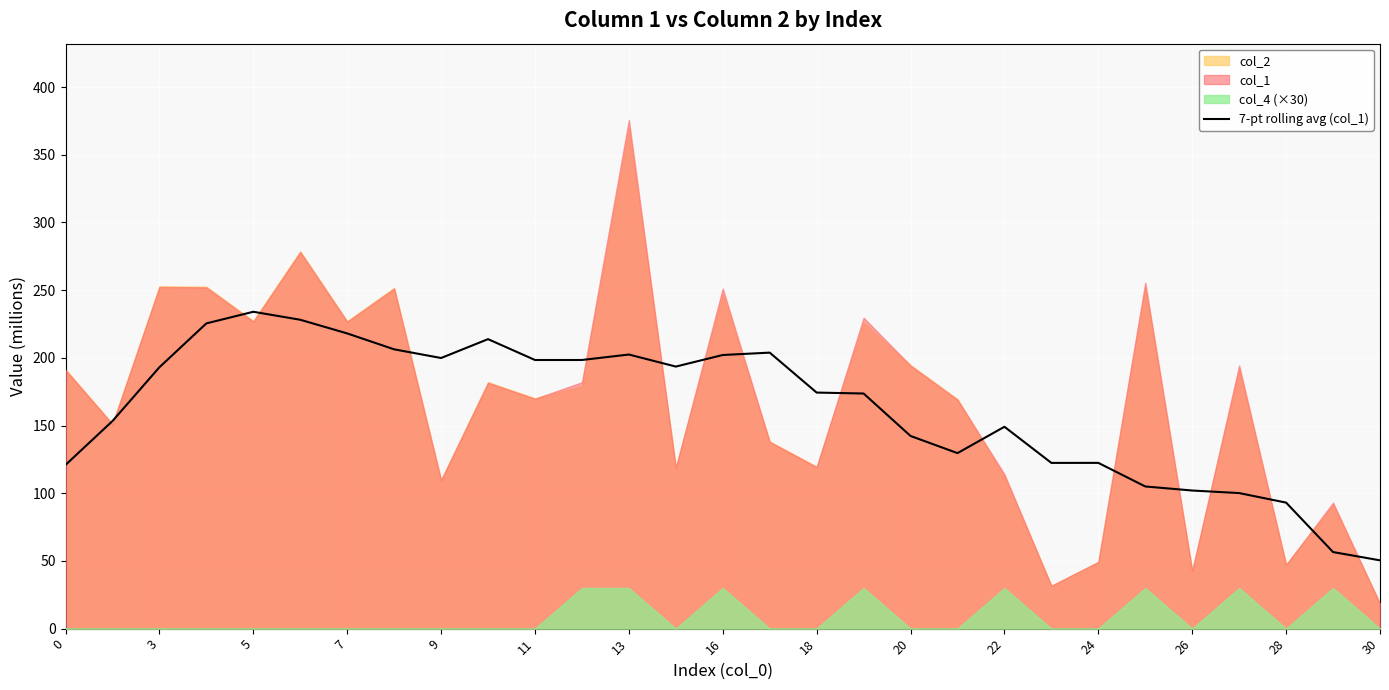

What is the highest value of the 7-pt rolling avg (col_1) series?

234.0